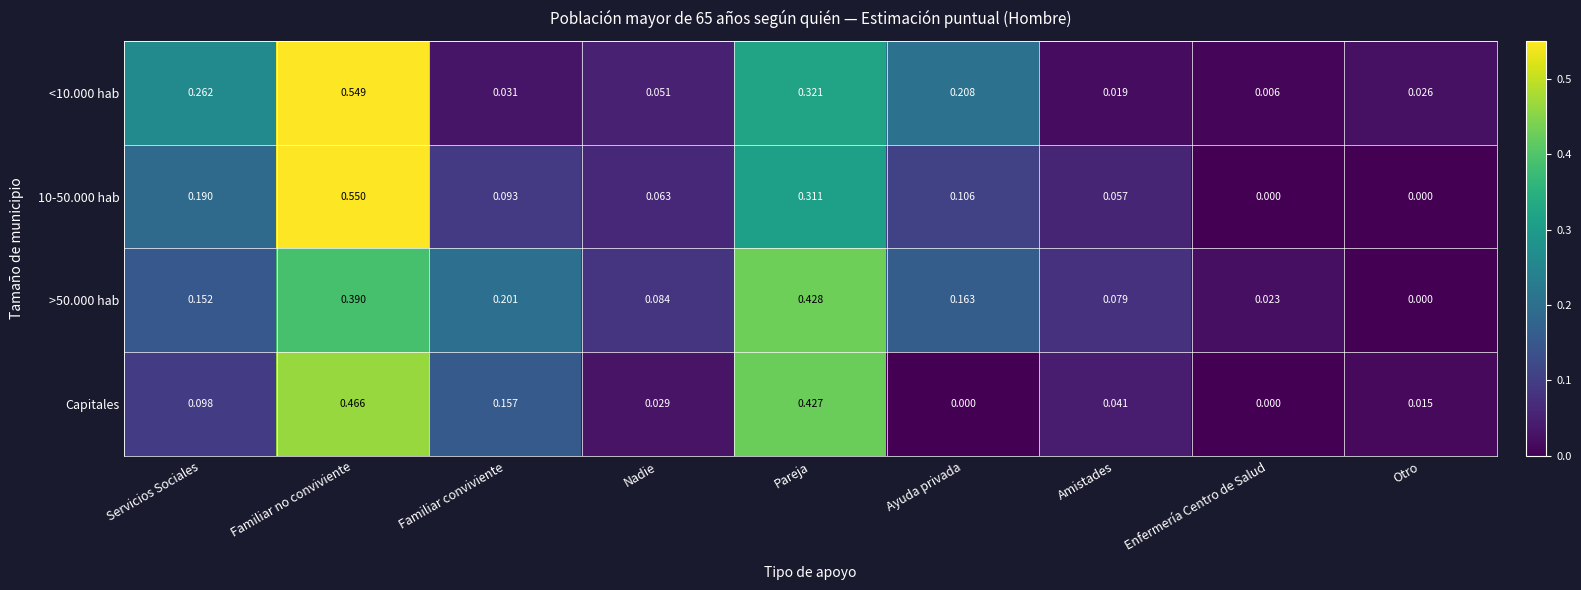

Which series has the largest total across all categories?

>50.000 hab